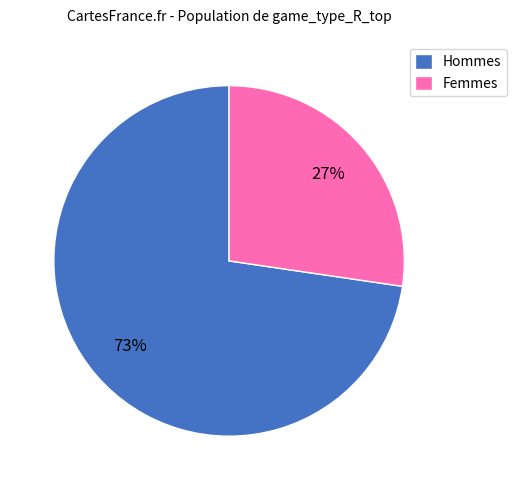

Approximately how many times larger is the value at Femmes compared to Hommes?

0.4